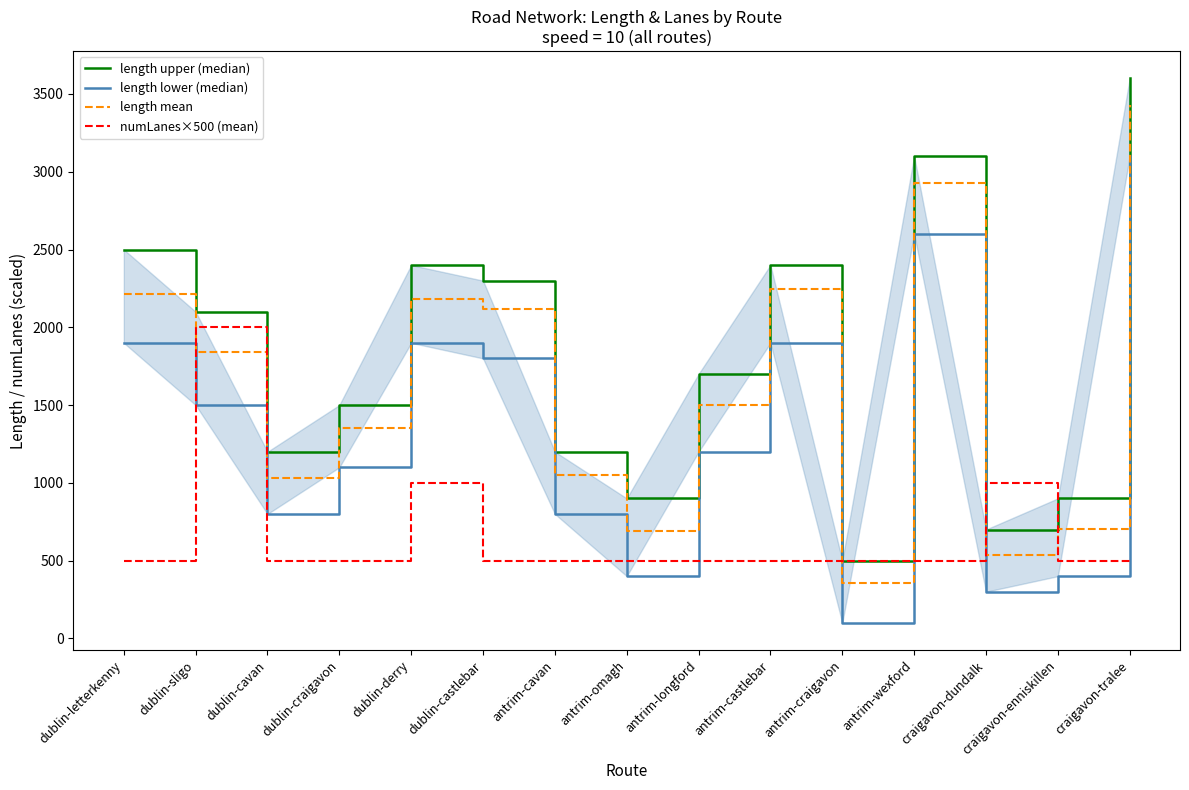

The value of numLanes×500 (mean) at dublin-letterkenny is 500.0. True or false?

True